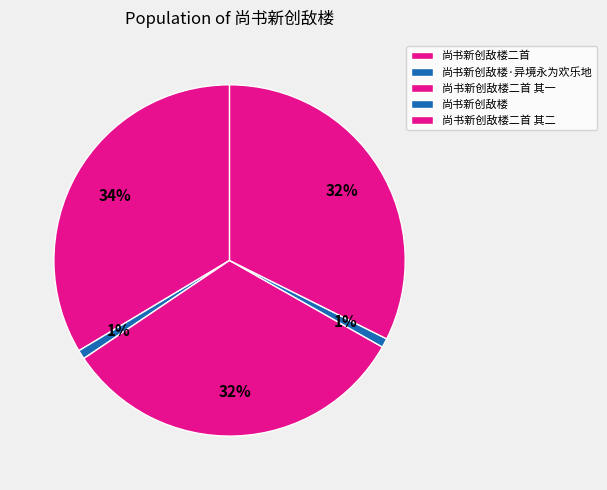

What percentage is the 尚书新创敌楼二首 其二 slice, to the nearest percent?

32%